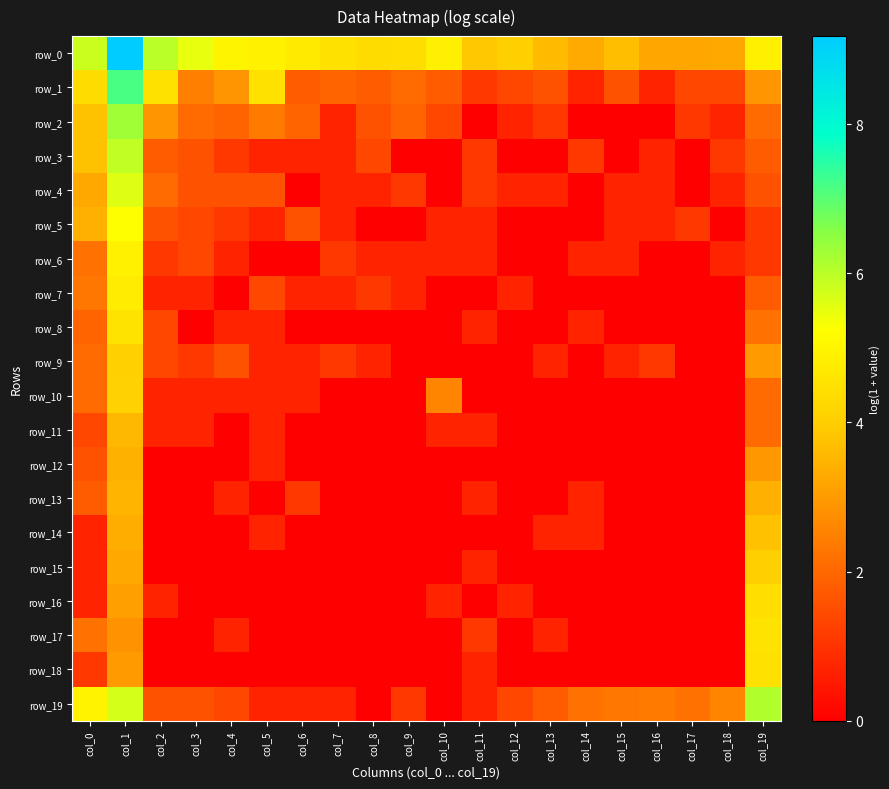

The value of row_13 at col_13 is -1.4. True or false?

False